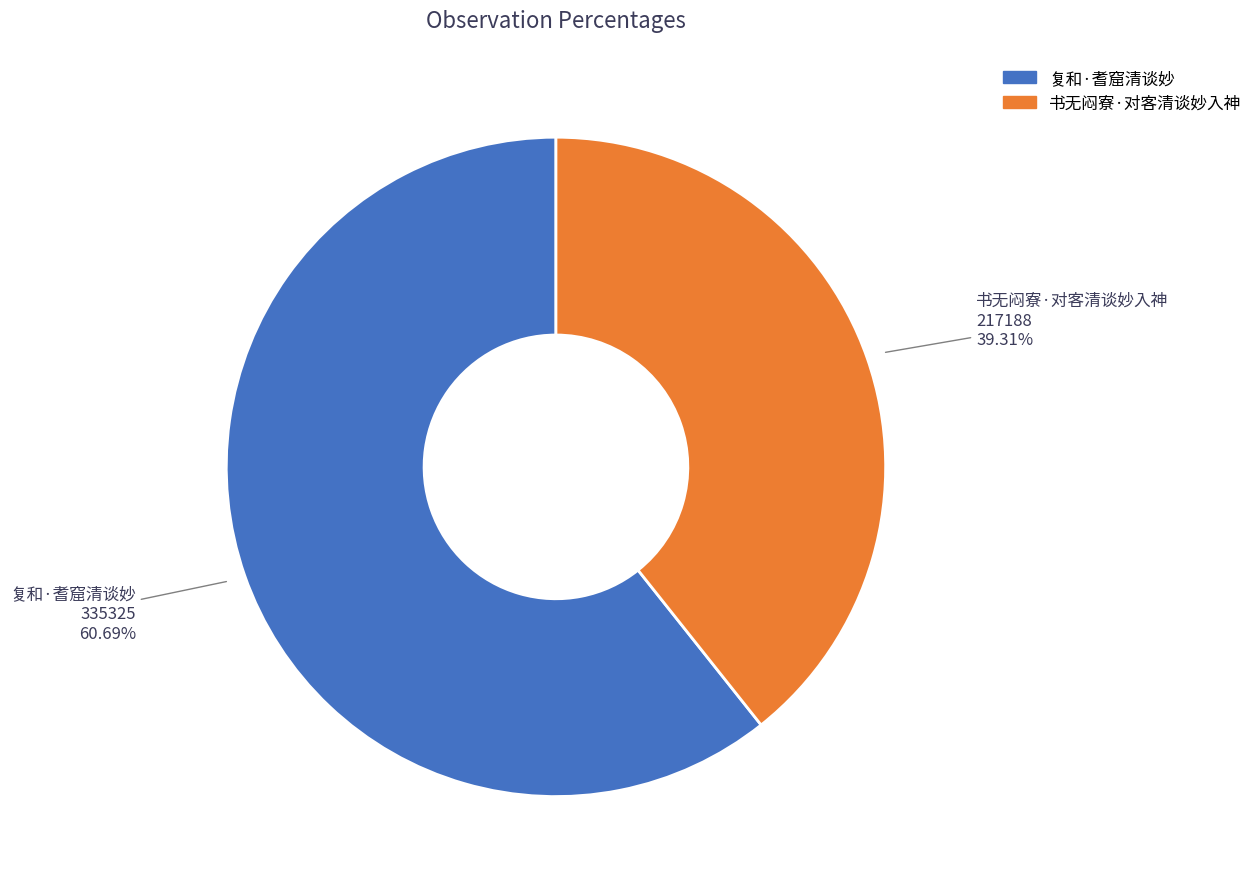

Combined, do 书无闷寮·对客清谈妙入神 and 复和·耆窟清谈妙 account for over 50%?

Yes